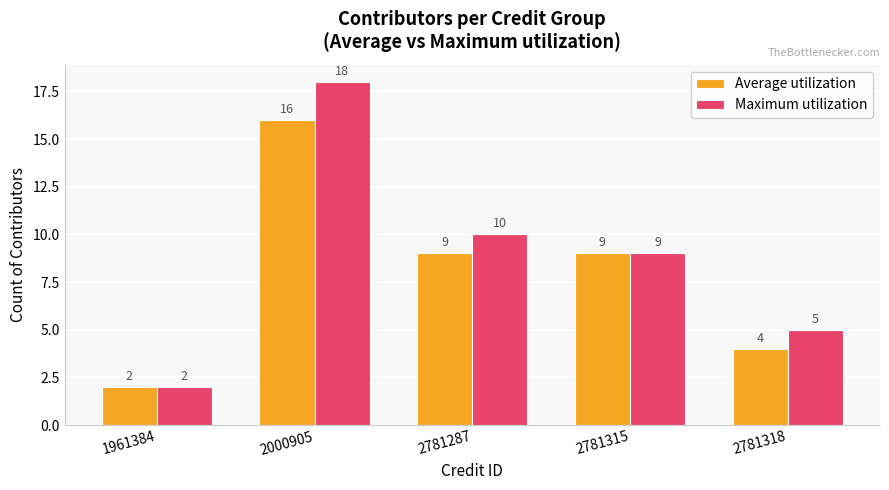

Which series has the largest range (max minus min)?

Maximum utilization